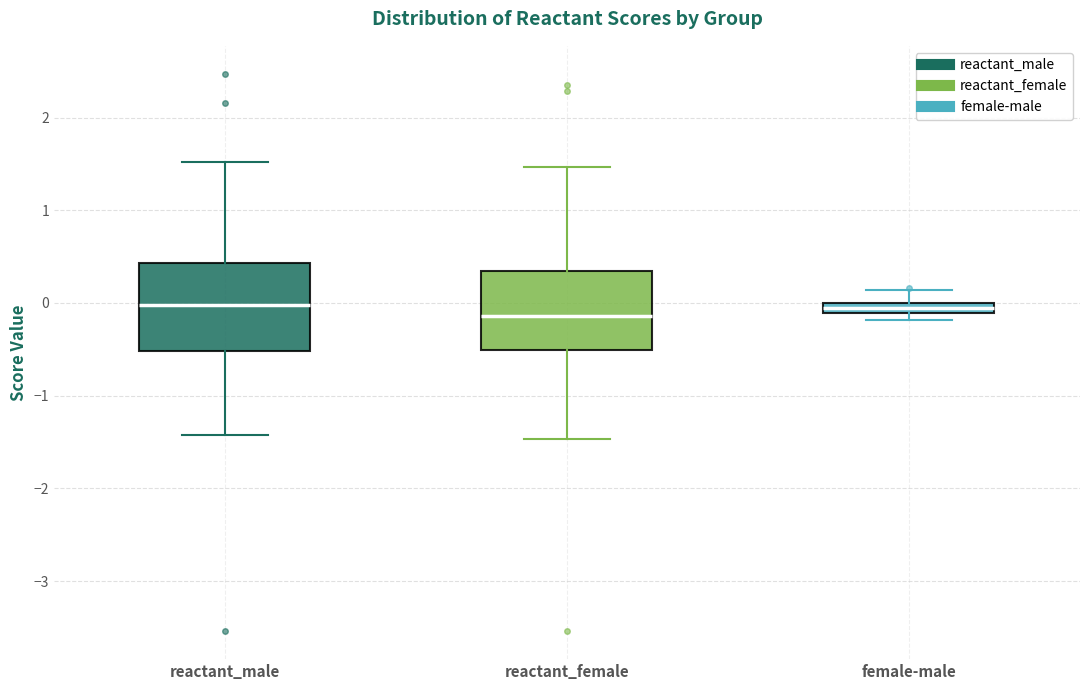

Which box is the tallest, from its lower edge to its upper edge?

reactant_male